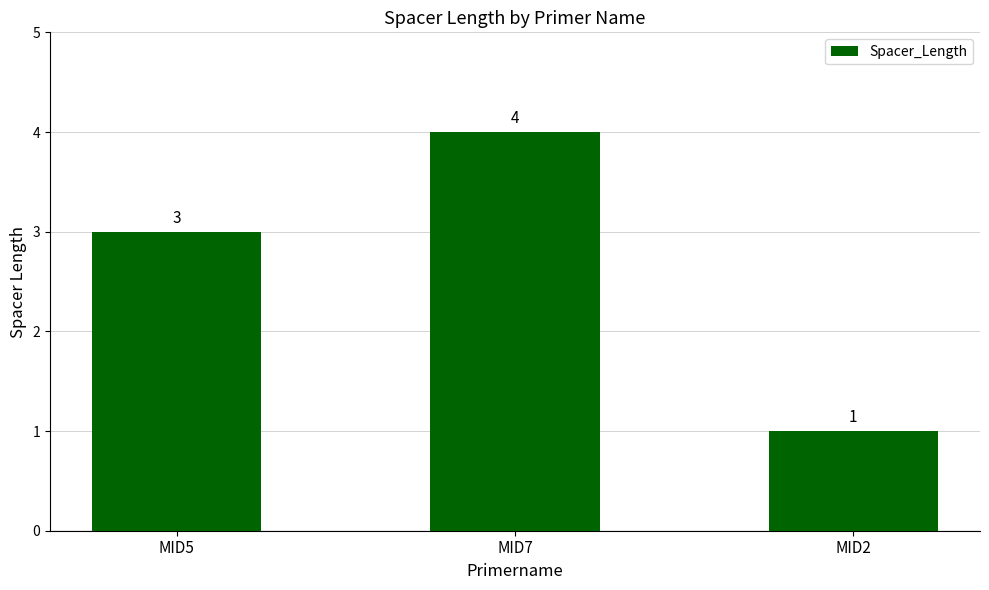

Is it true that the value at MID2 is 0?

False